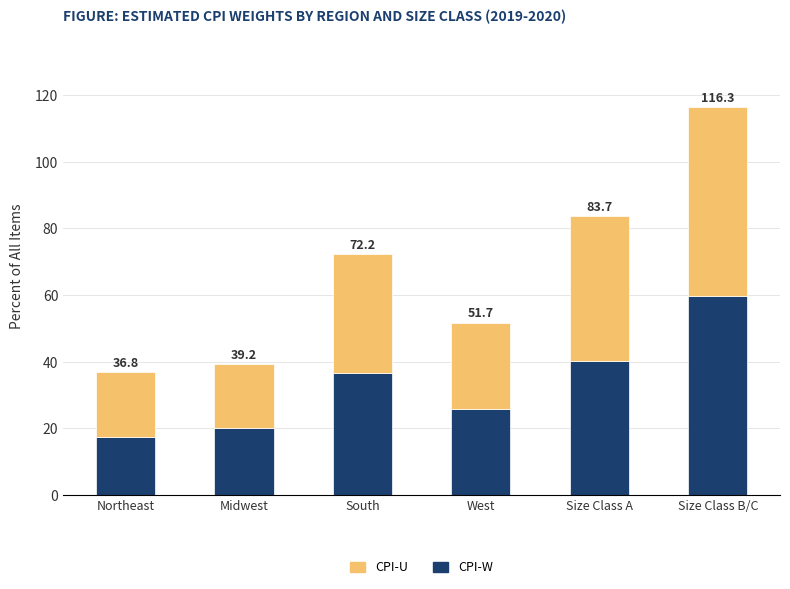

How many bars are there in total?

6